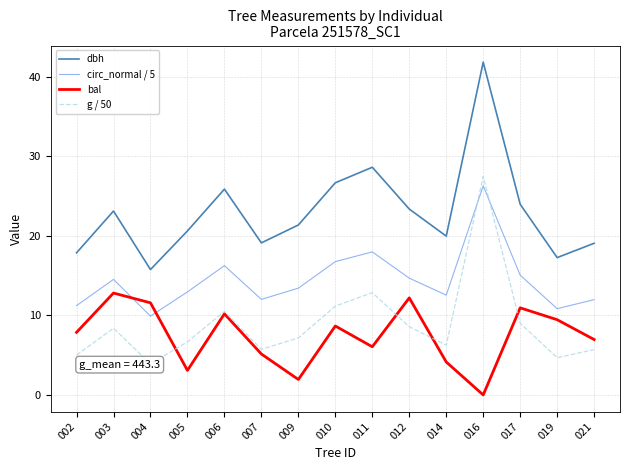

Which category has the highest value in the g / 50 series?

016